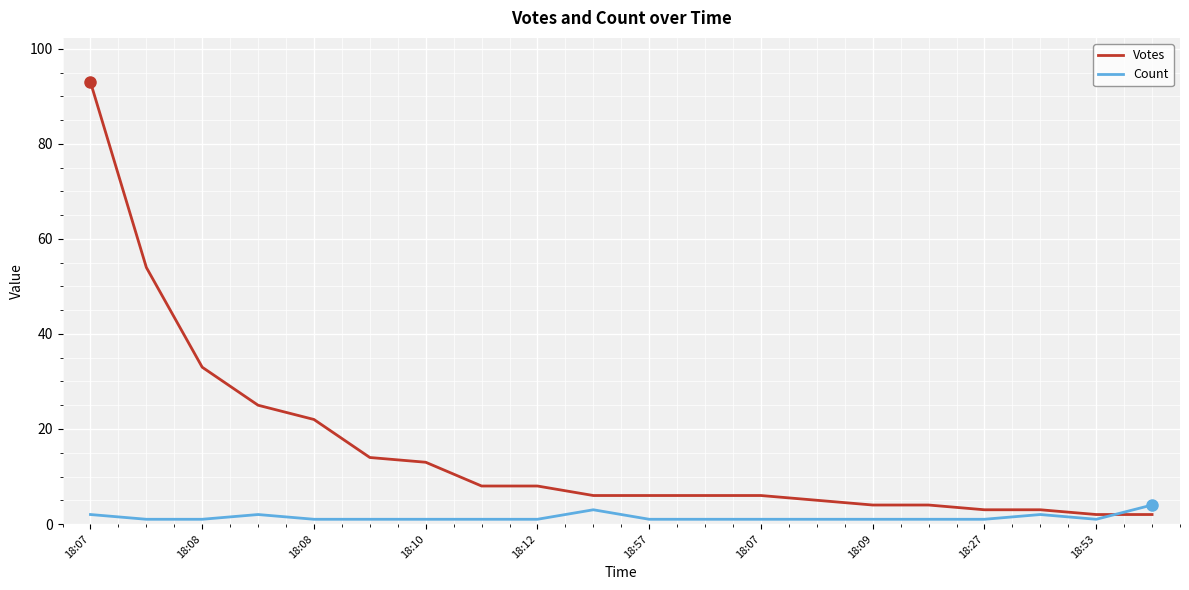

Rank the series by their maximum value, from lowest to highest.

Count, Votes